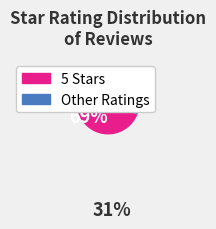

Is there any slice that represents more than half of the pie?

Yes